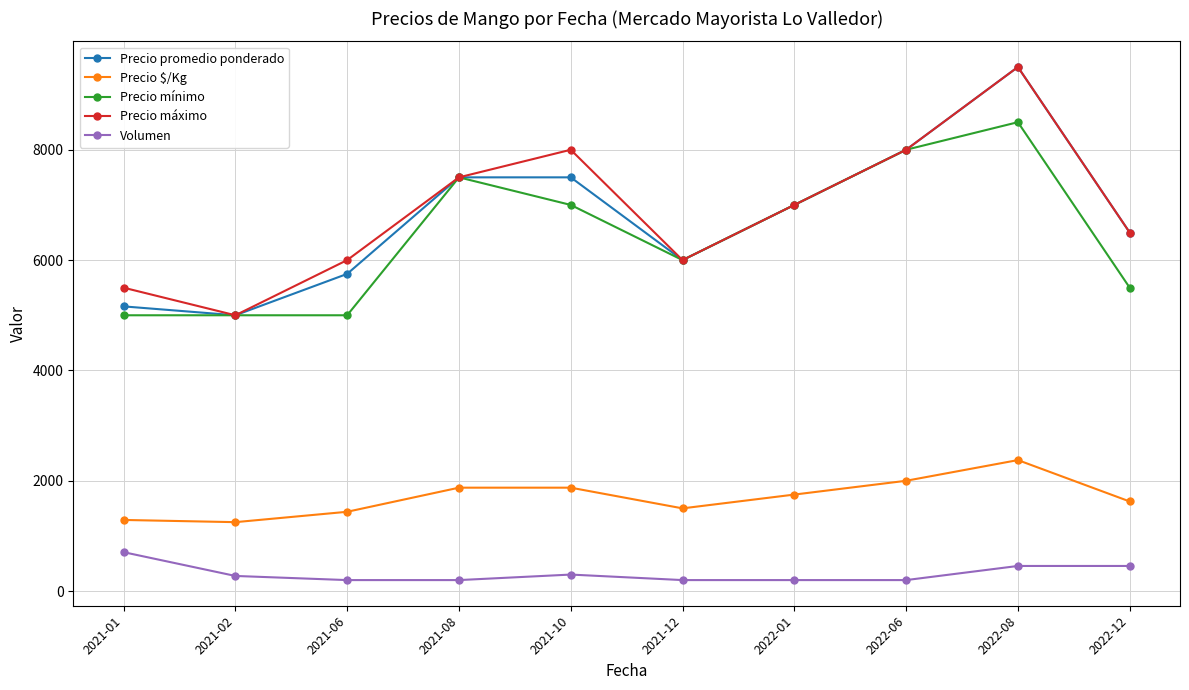

Does the chart display data point markers on the line(s)?

Yes